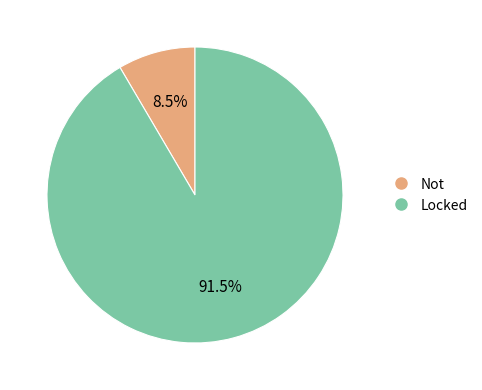

Rank the categories by value from lowest to highest.

Not, Locked